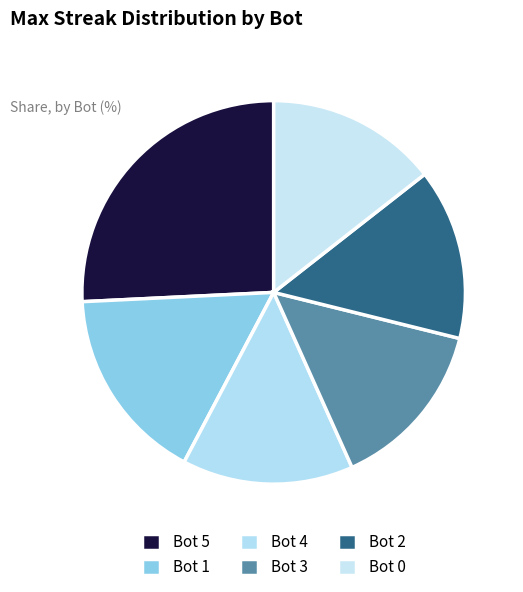

True or false: Bot 5 accounts for 33% of the total.

False